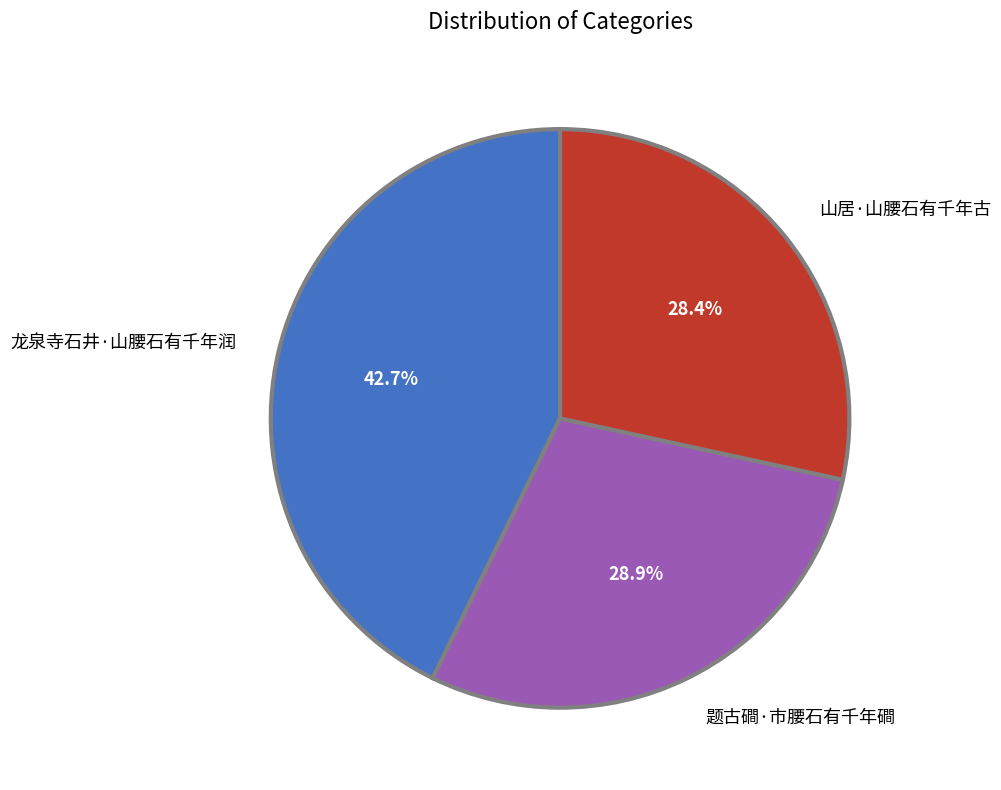

To the nearest percent, what is the difference between the largest and smallest slice percentages?

14%